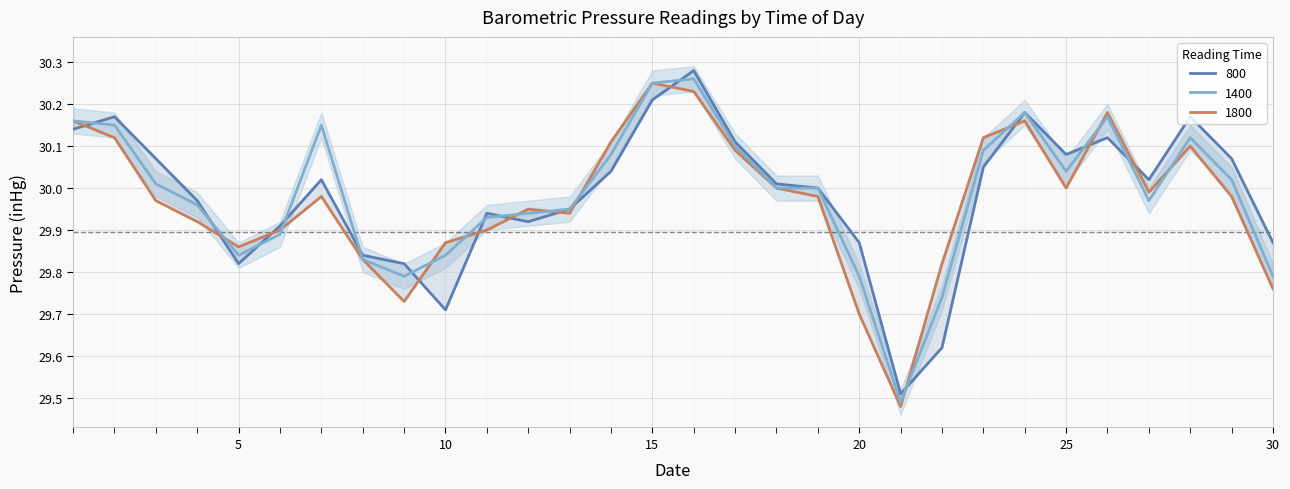

What is the value of the 800 point at the 17th from the left?

30.1